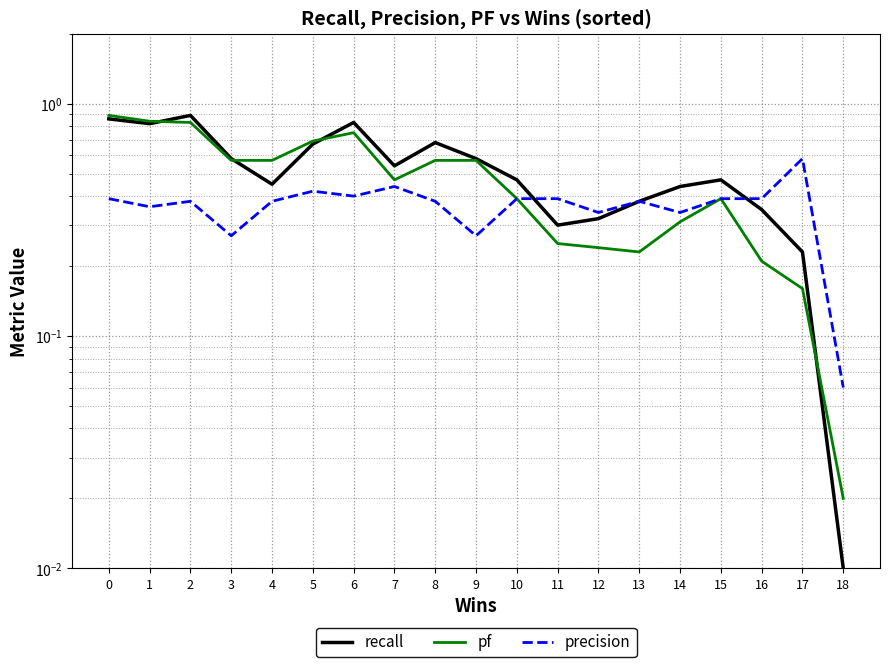

What are all the series names shown in the legend?

recall, pf, precision